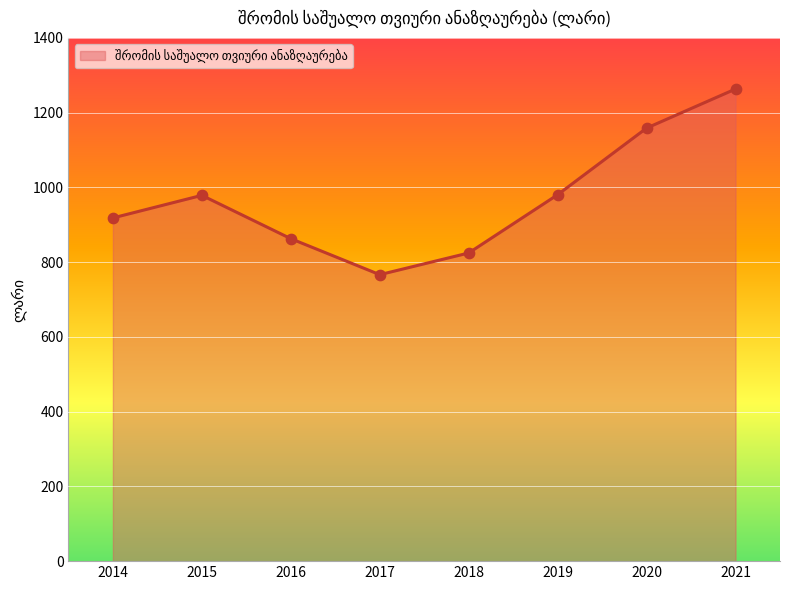

What is the change in value from 2018 to 2019?

+155.9